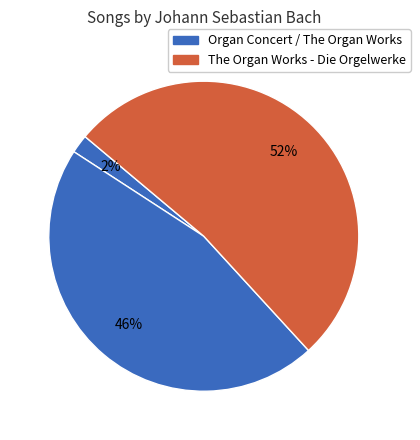

Does any single category account for the majority?

Yes